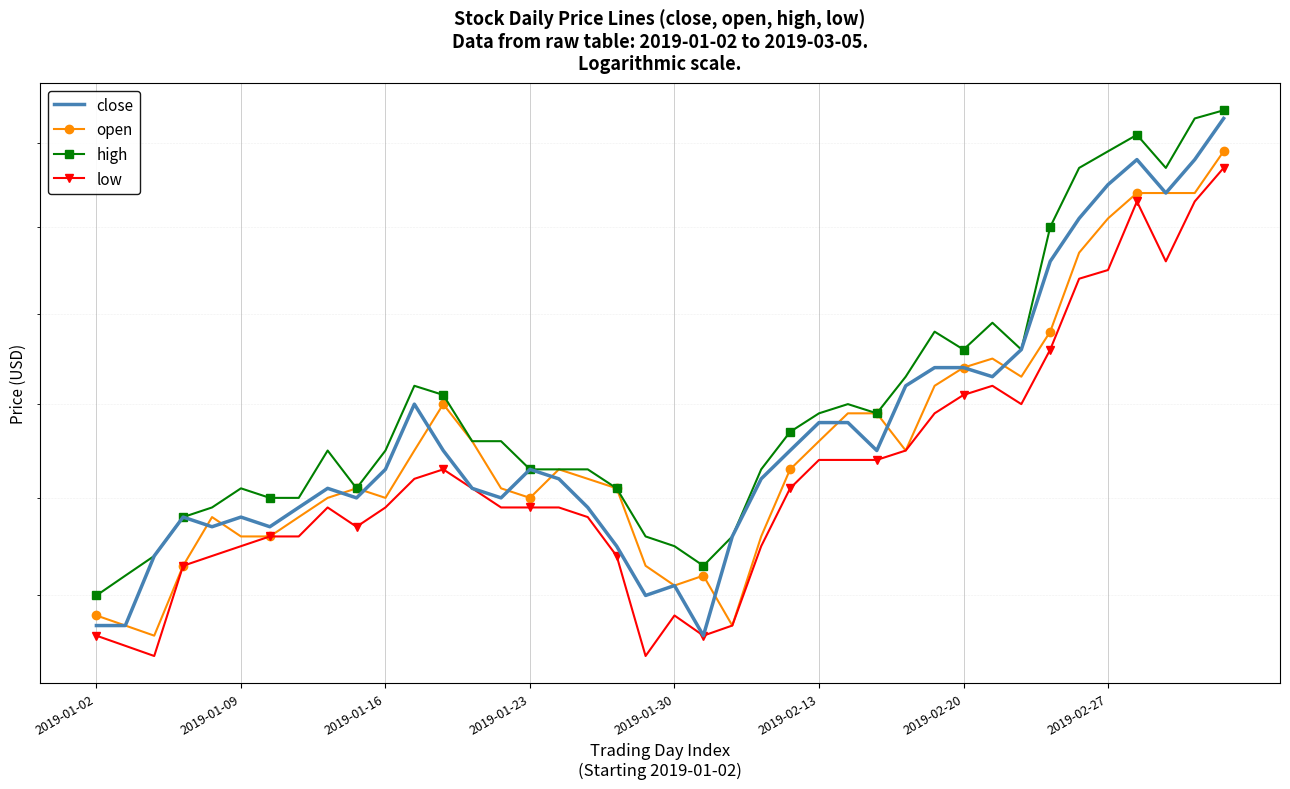

How many interior local peaks does the close series have?

7